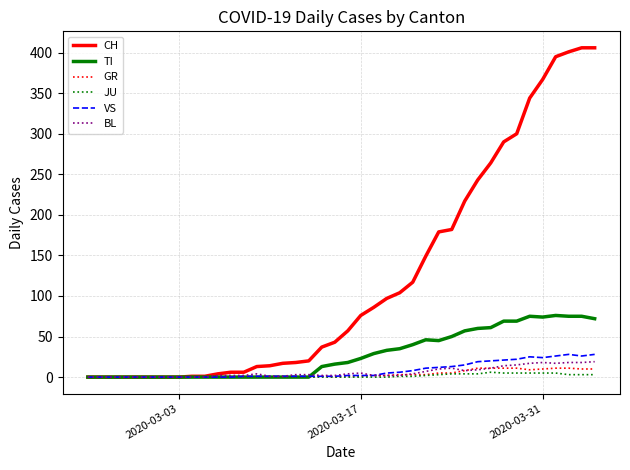

Which series has the largest total across all categories?

CH